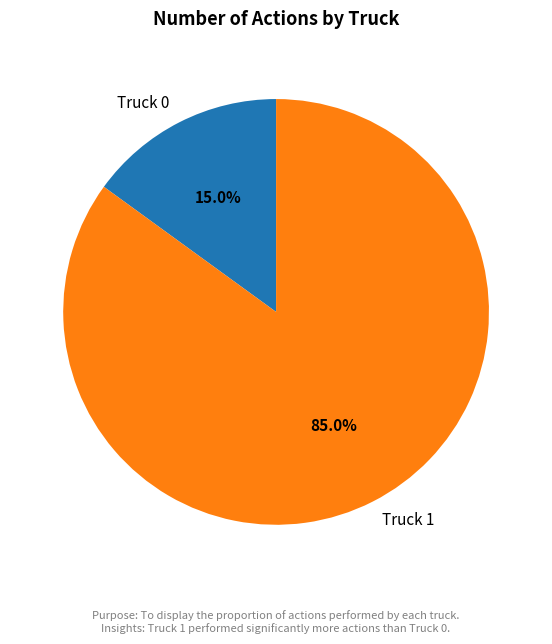

Count the number of slices in the pie.

2